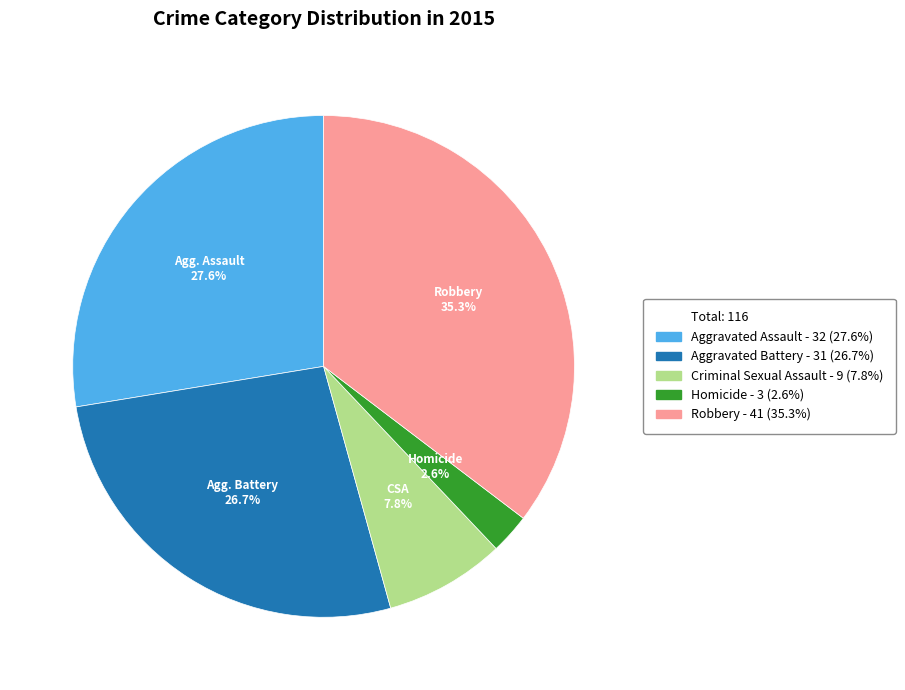

Does any single category account for the majority?

No